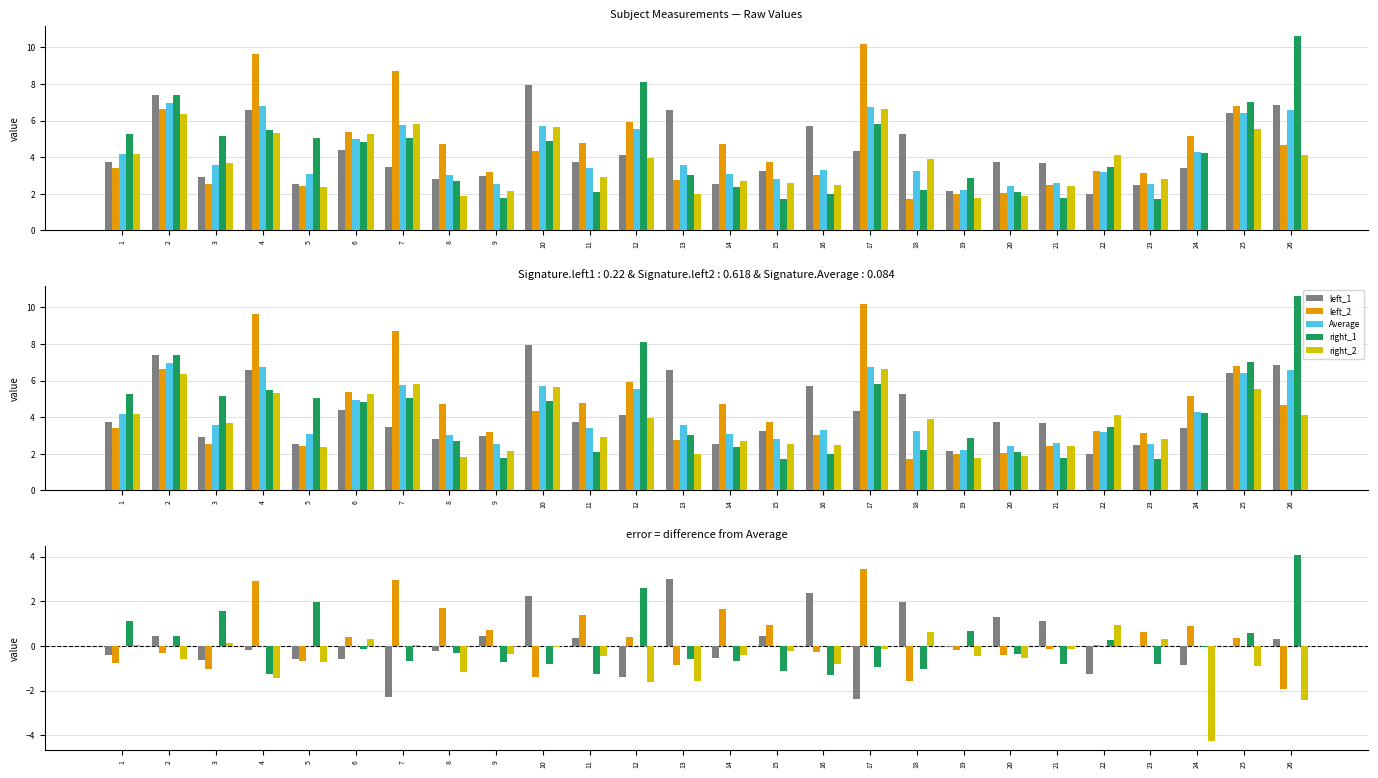

How many positive values does the left_1 series have?

11